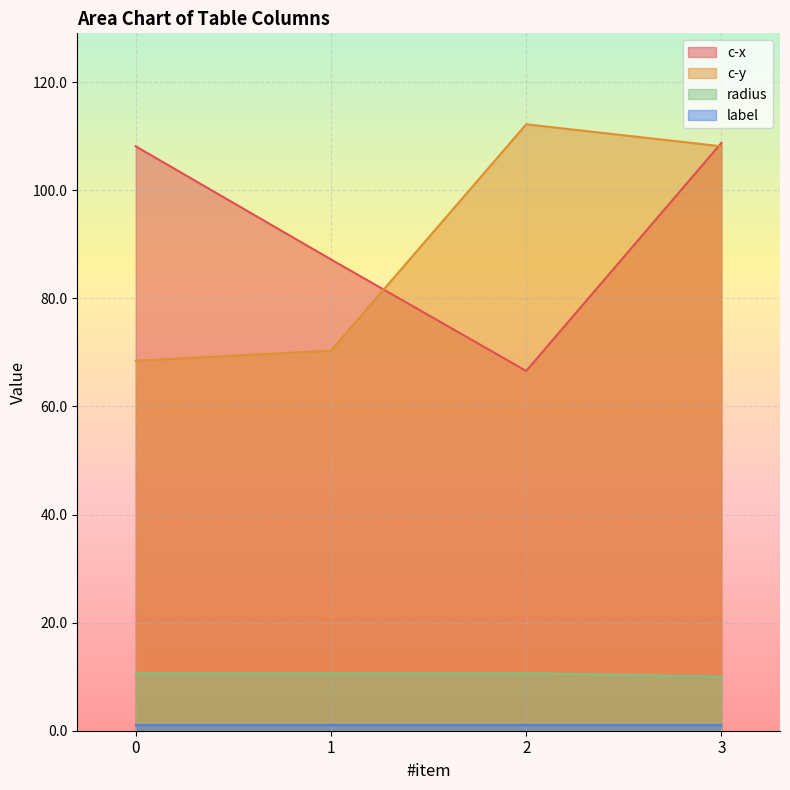

What is the maximum value shown in the chart?

112.2